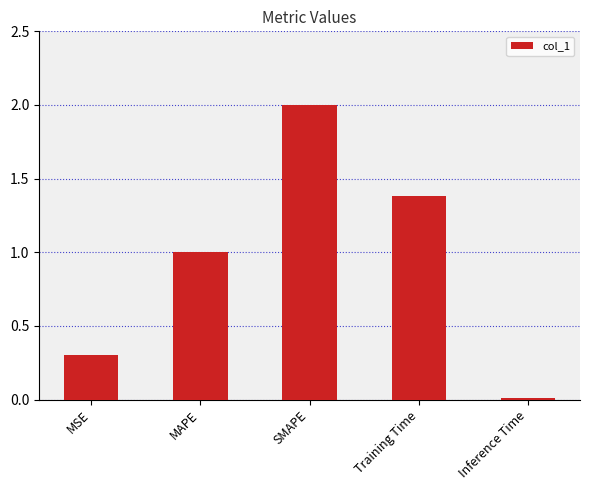

At which category does the chart reach its peak across all series?

SMAPE